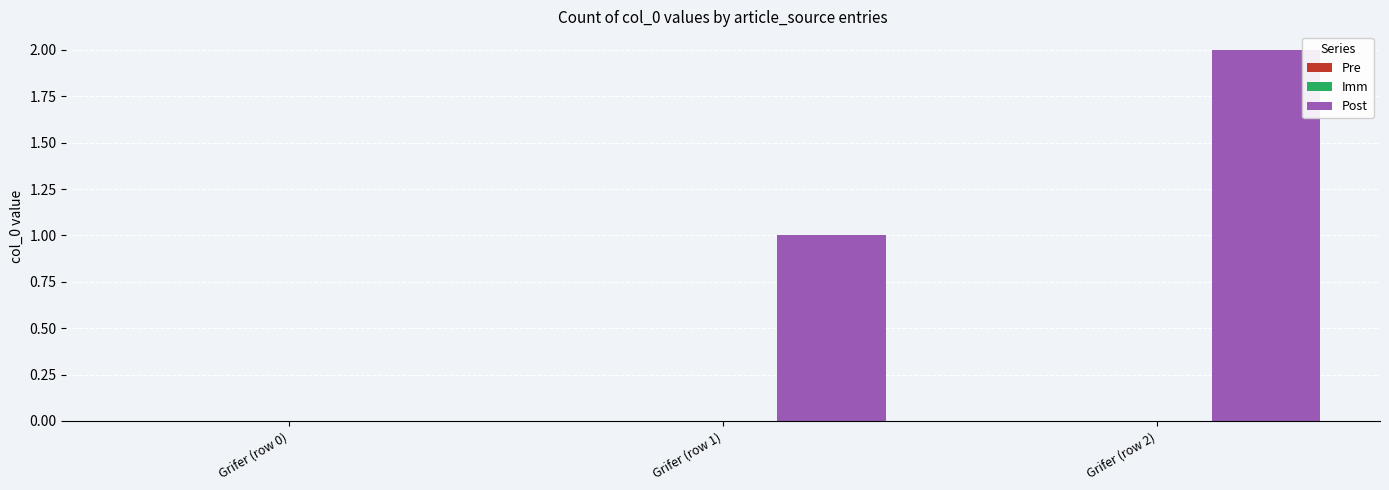

What is the change in value from Grifer (row 1) to Grifer (row 2)?

+1